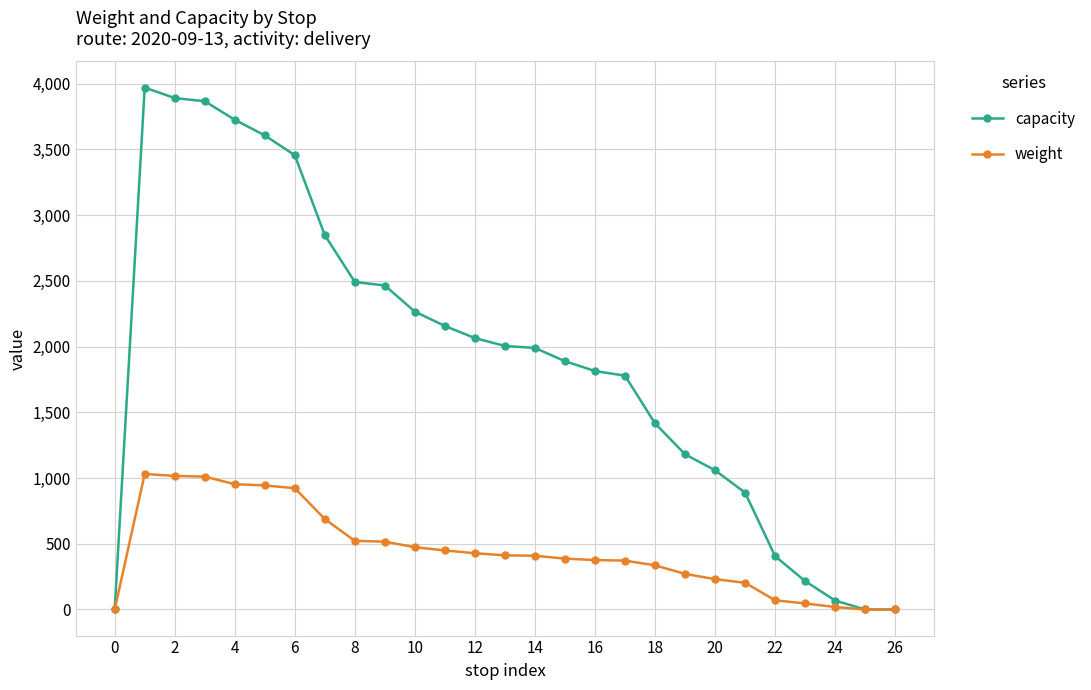

Does the chart display data point markers on the line(s)?

Yes